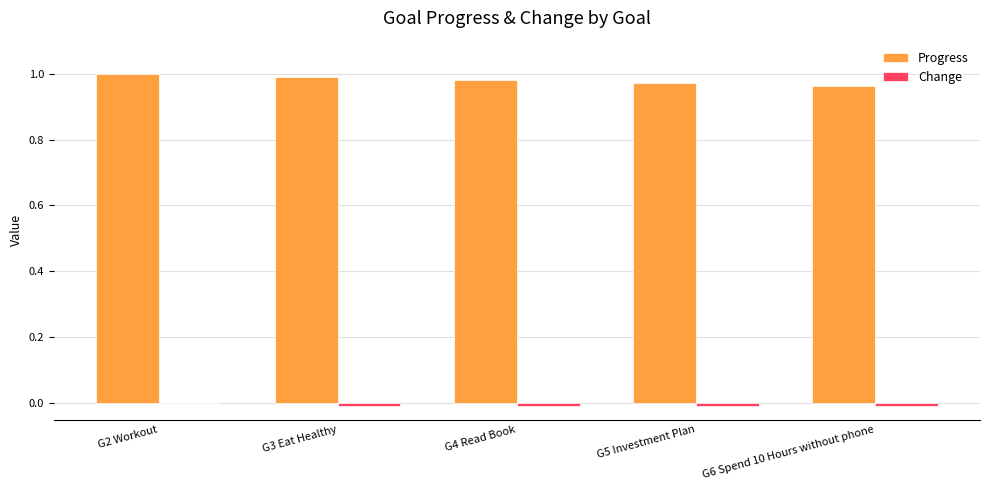

What is the sum of all Progress values?

4.9